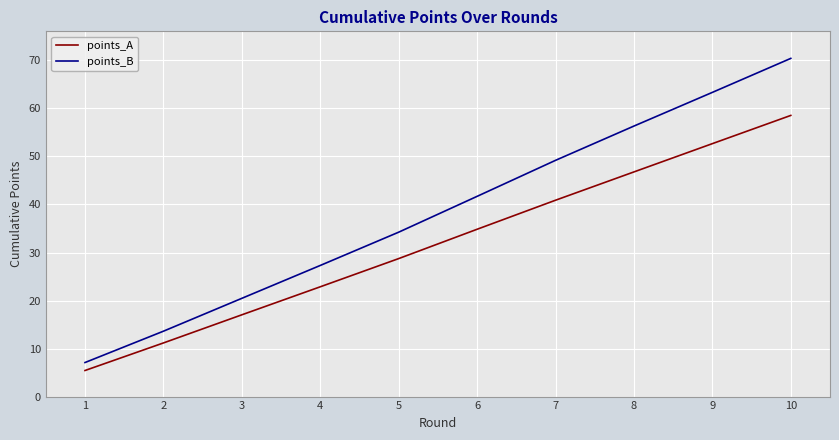

True or false: points_B and points_A cross at least once.

False